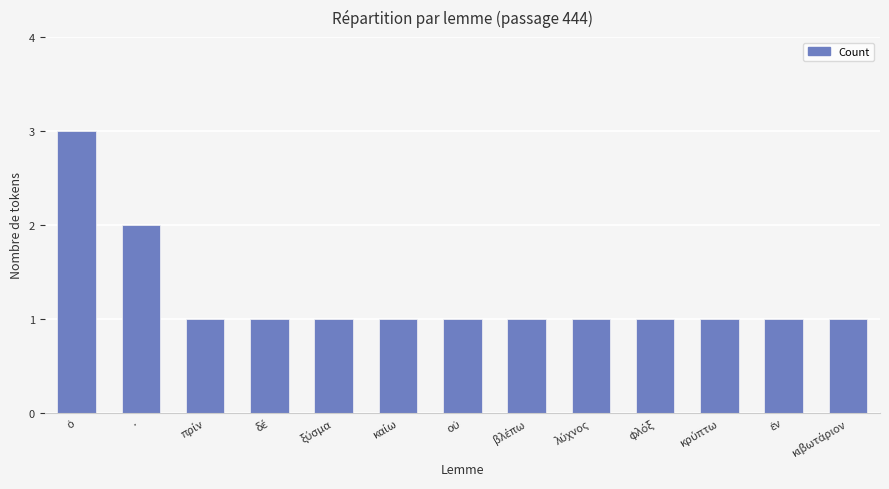

Count the number of data series in this chart.

1